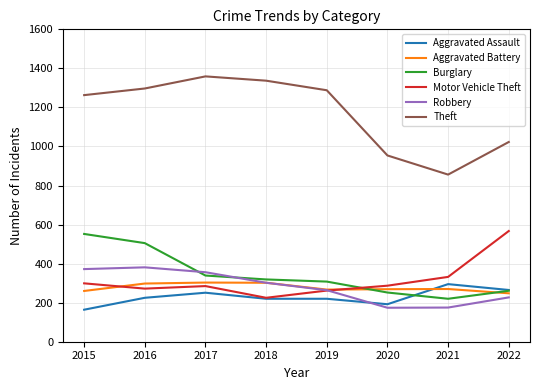

What is the sum of the Aggravated Battery values at 2022 and 2015?

508